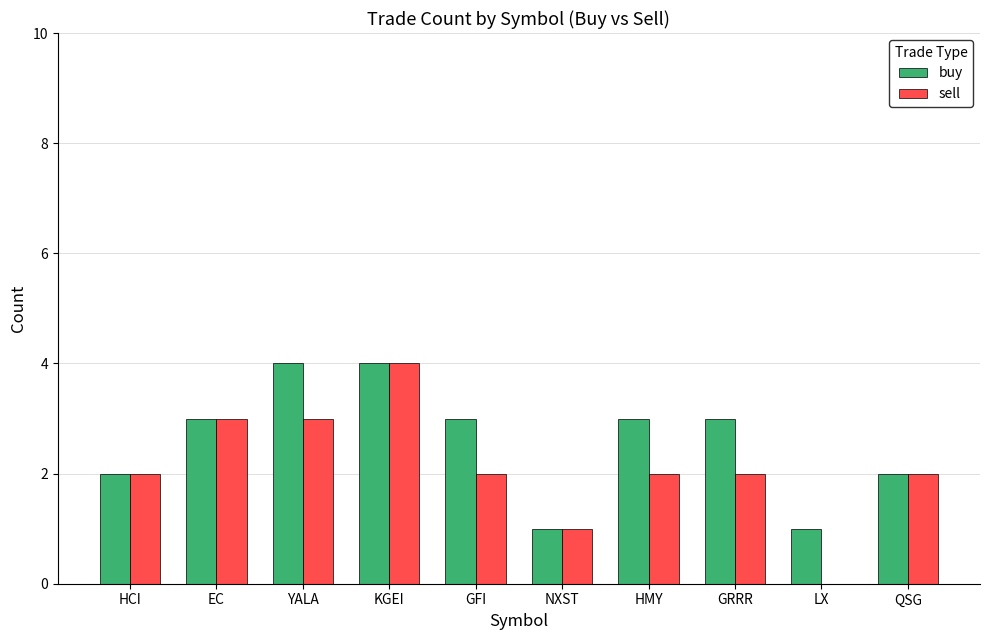

At which category is the sum across all series the highest?

KGEI